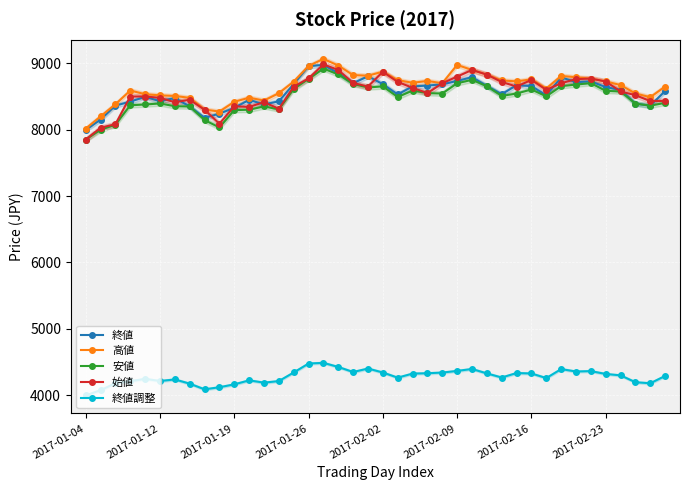

True or false: 終値 has more than 2 interior local peaks.

True